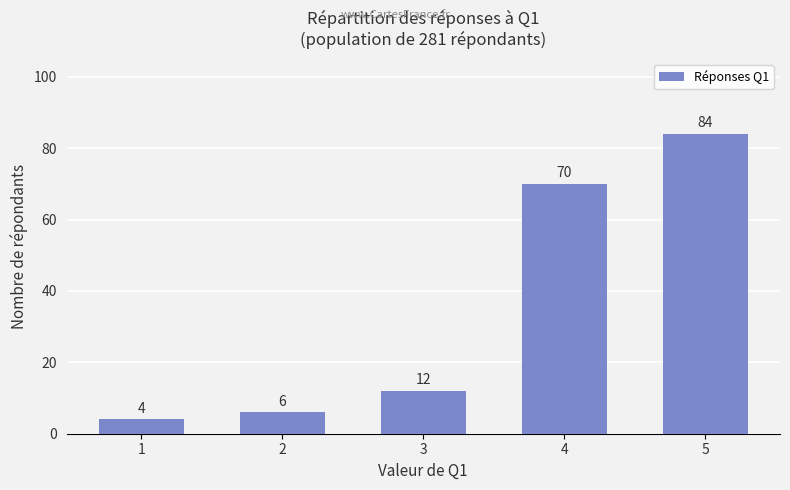

What is the value of the 3rd bar from the left?

12